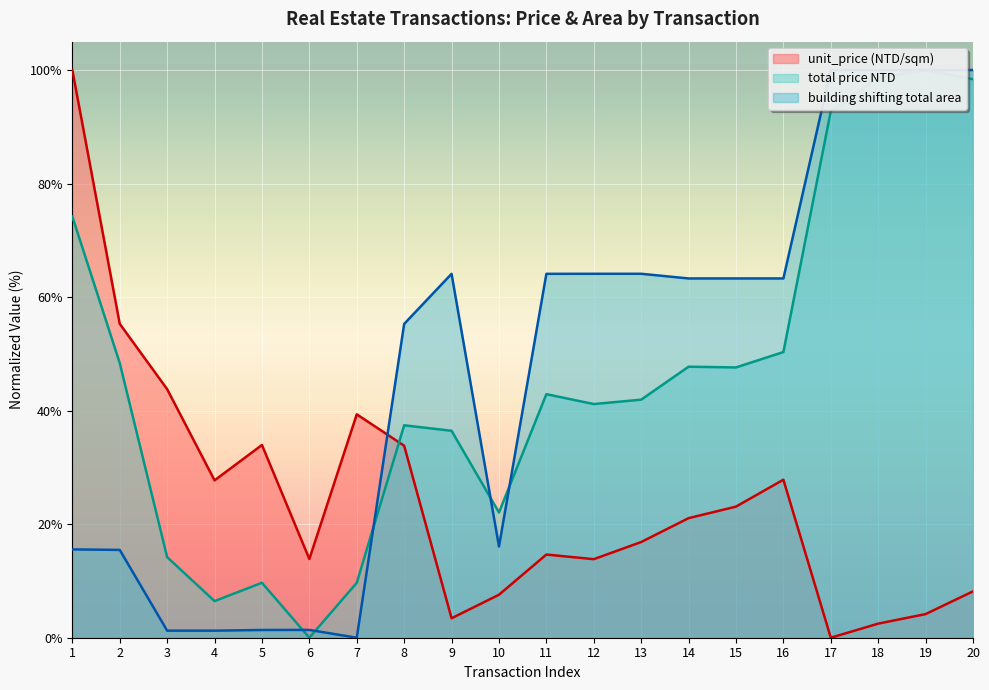

The value of unit_price at 19 is 4.2. True or false?

True